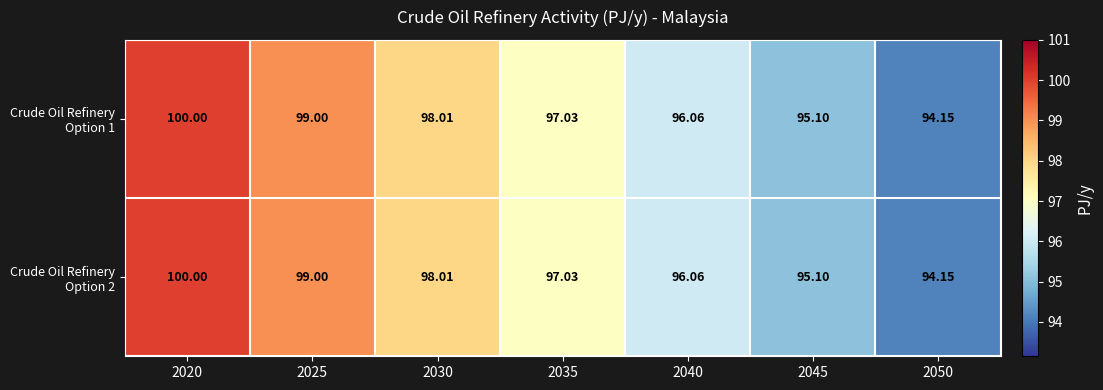

How many series are shown in this chart?

2